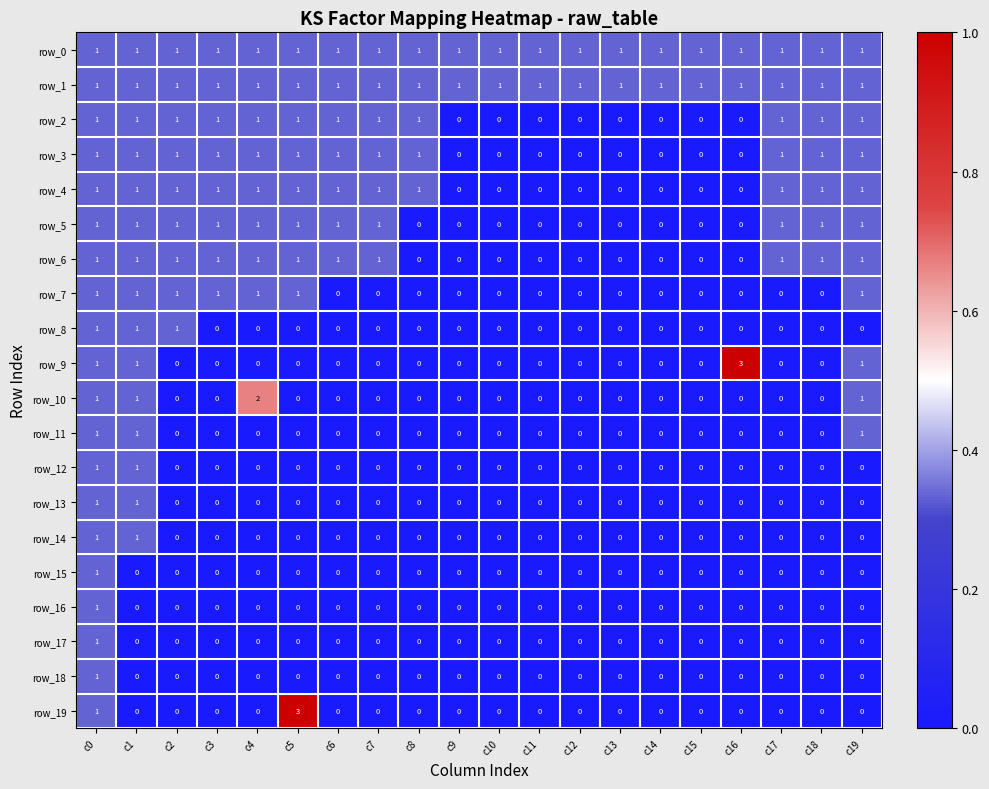

Is it true that row_9 equals -2 at c13?

False